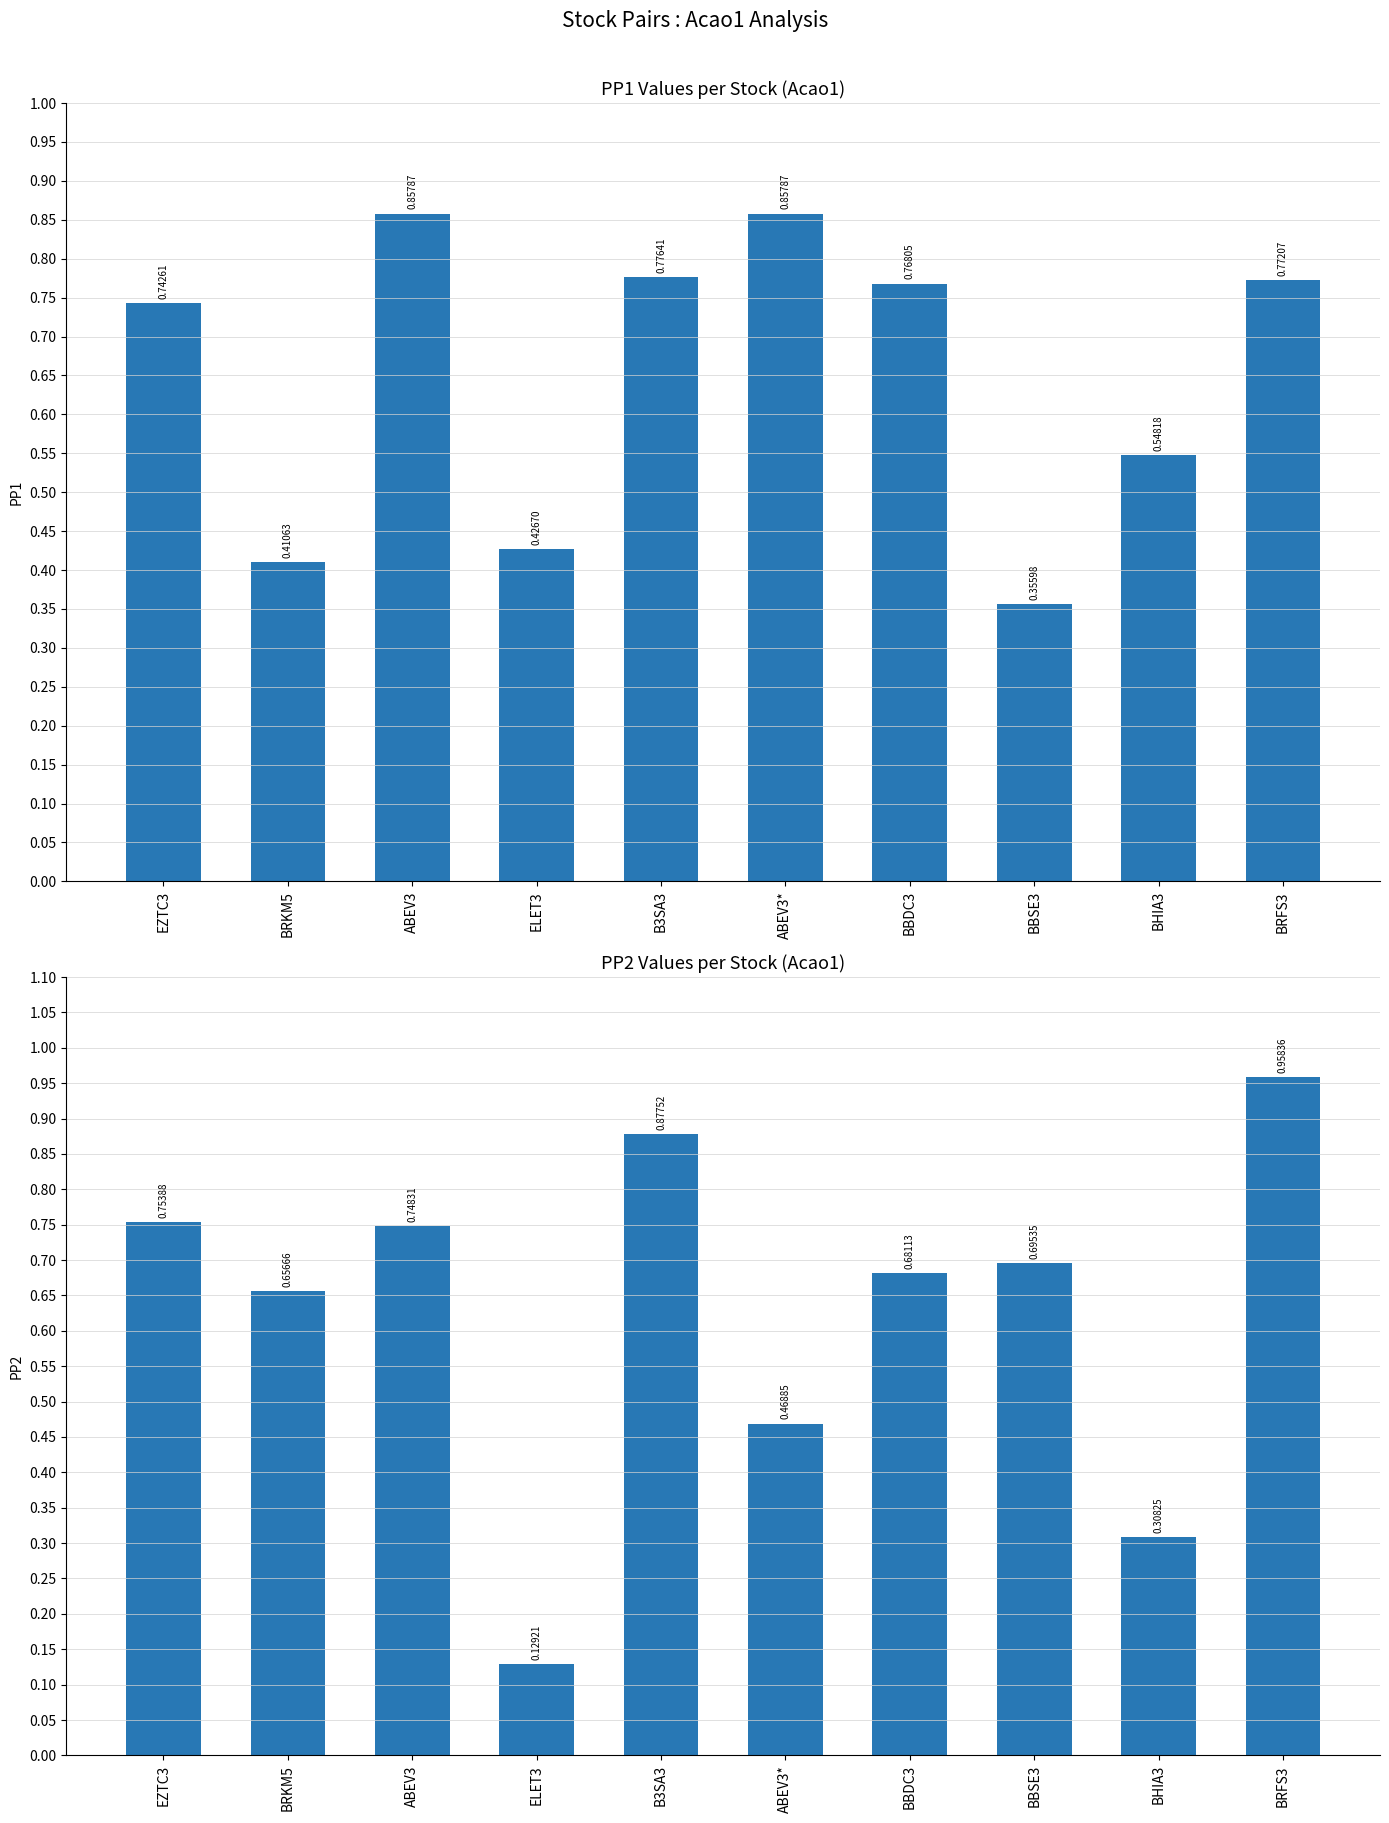

True or false: PP2 has a value of 0.8 at EZTC3.

True